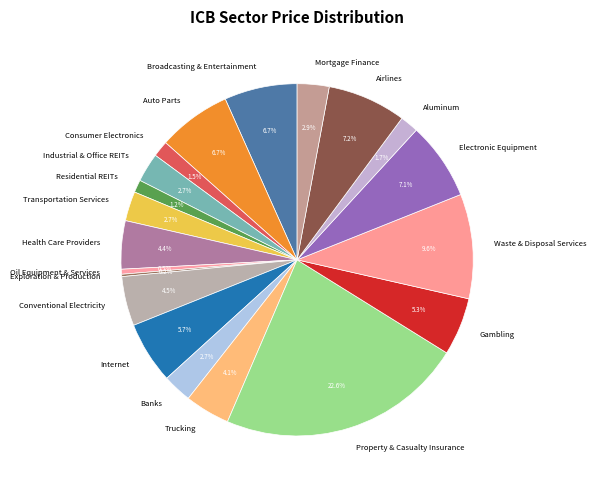

Do Consumer Electronics and Conventional Electricity together represent more than half of the pie?

No